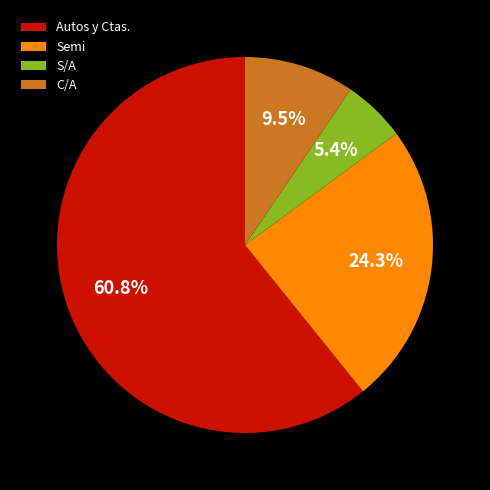

Approximately how many times larger is the value at Autos y Ctas. compared to Semi?

2.5